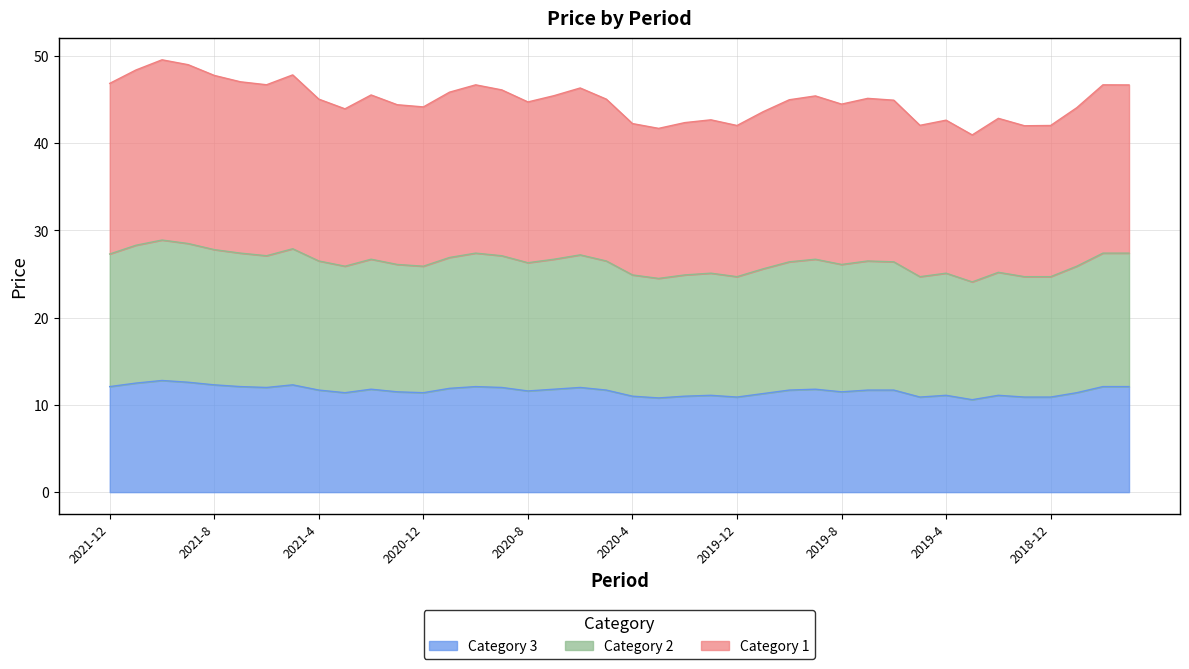

What are all the series names shown in the legend?

Category 3, Category 2, Category 1